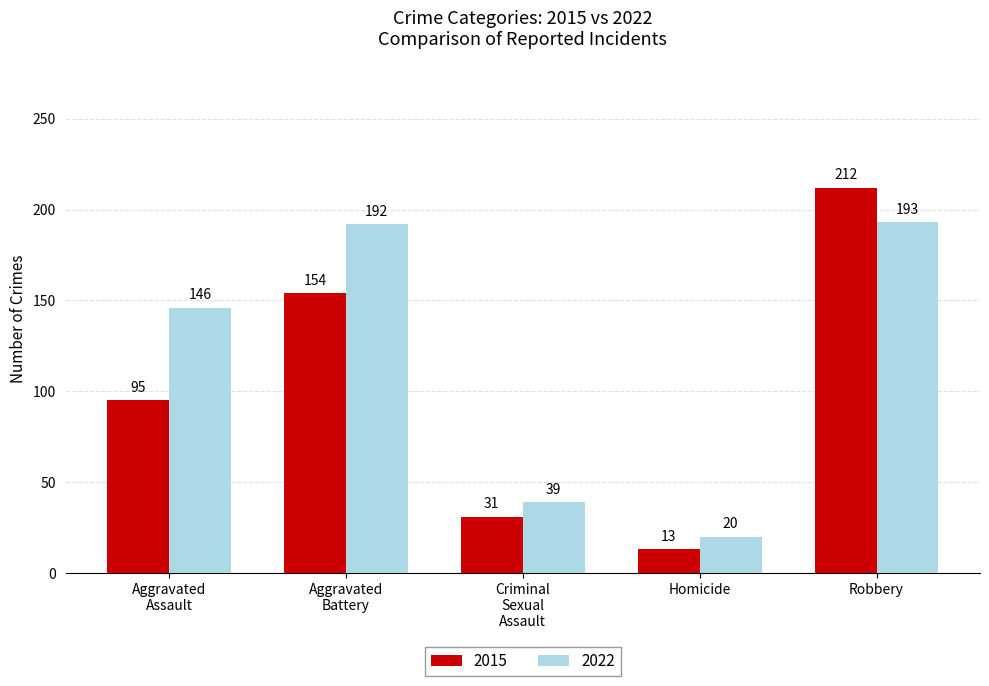

What is the label of the 2nd bar from the left?

Aggravated
Battery